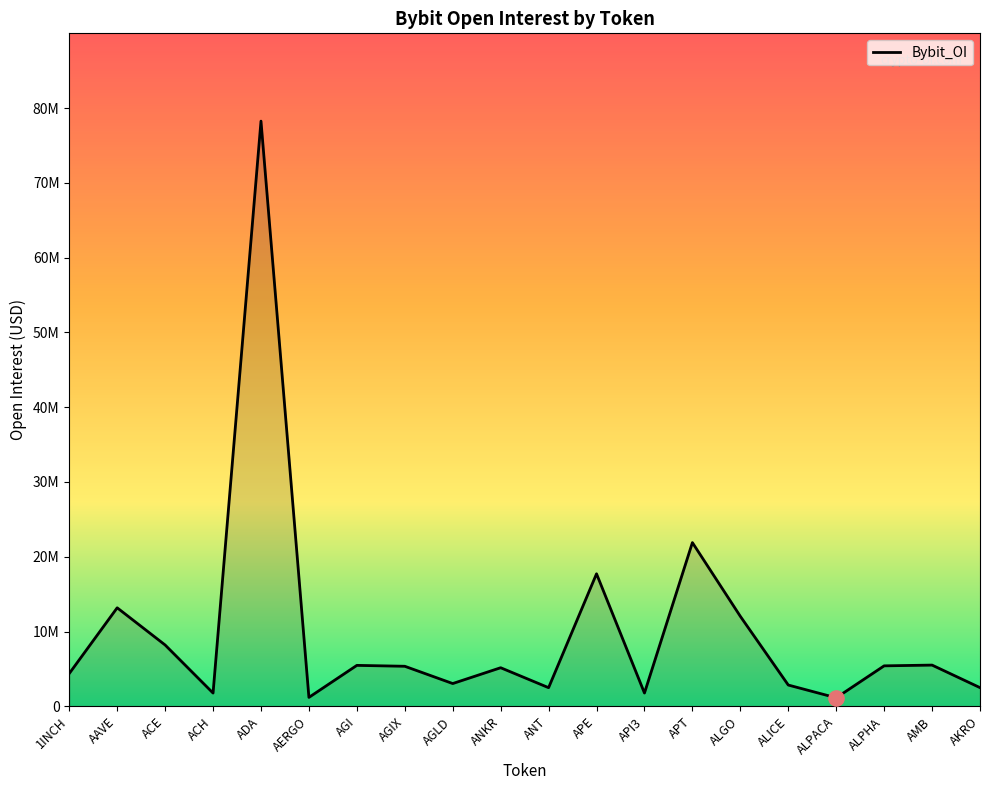

What is the change in value from AGI to API3?

-3700557